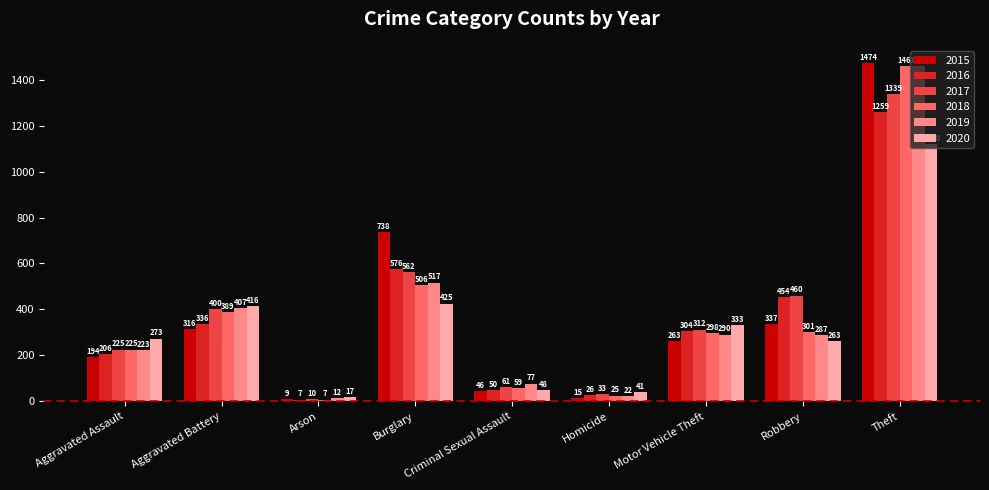

What are all the series names shown in the legend?

2015, 2016, 2017, 2018, 2019, 2020